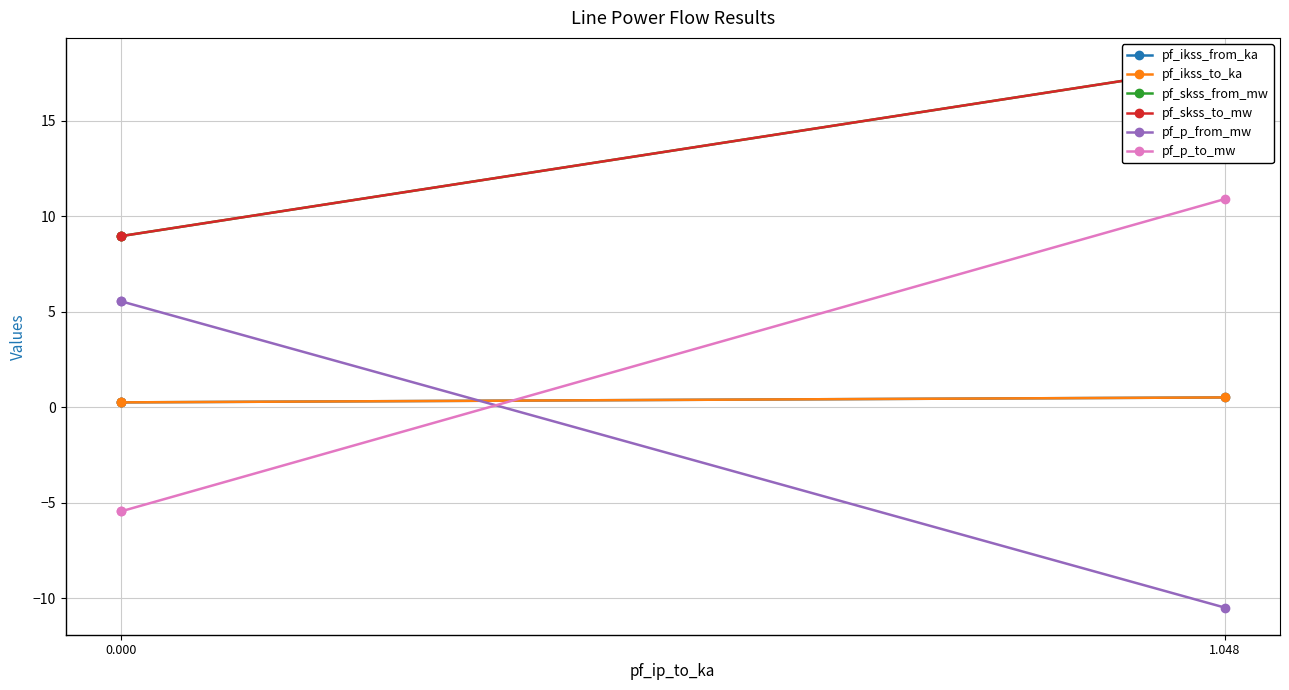

What is the lowest value of the pf_ikss_from_ka series?

0.3